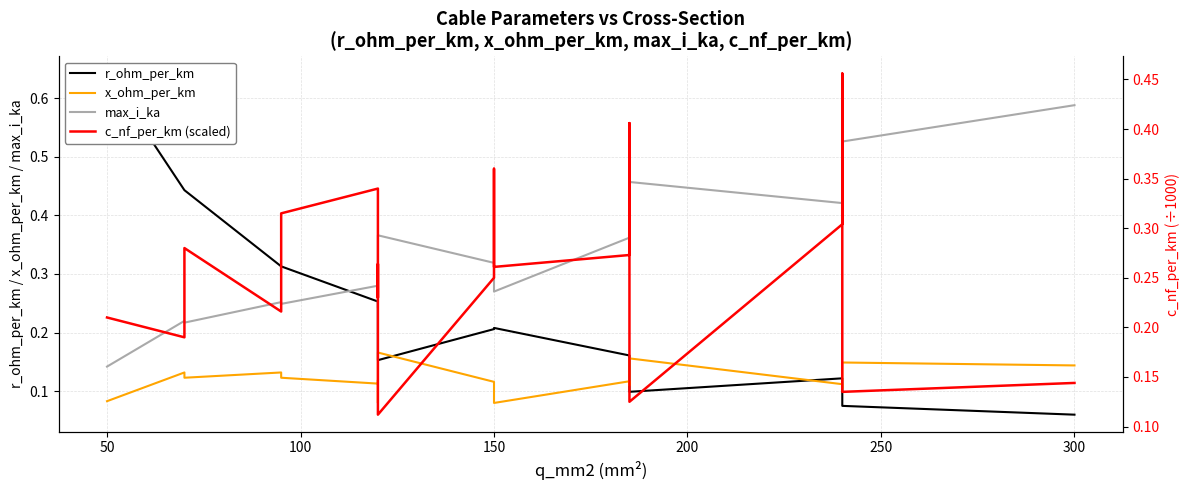

True or false: max_i_ka and r_ohm_per_km intersect in this chart.

True